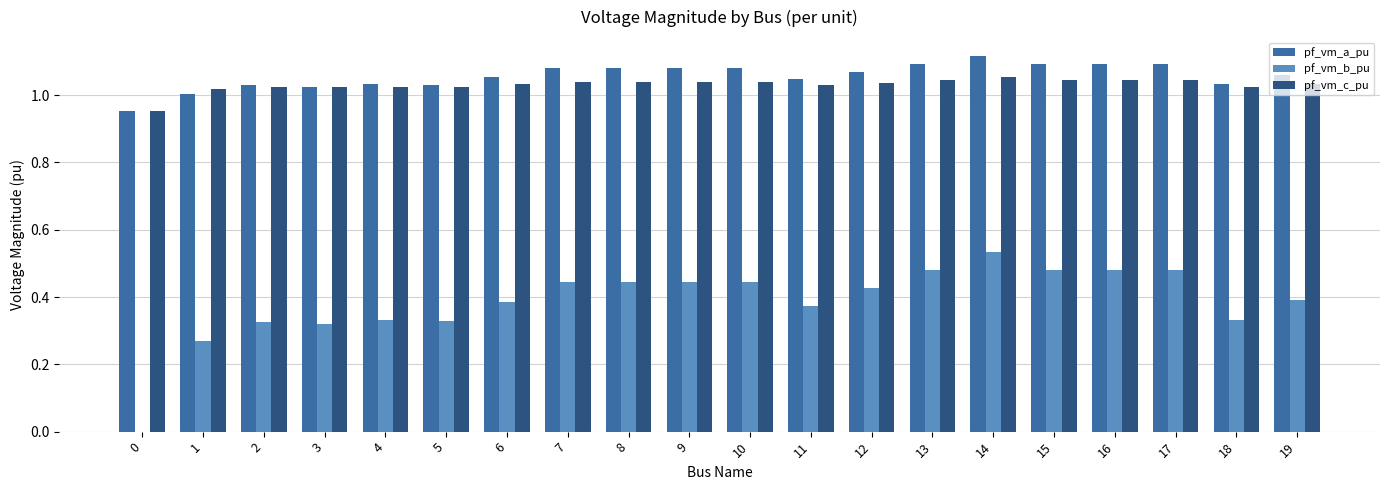

What is the sum of the pf_vm_c_pu values at 17 and 6?

2.1